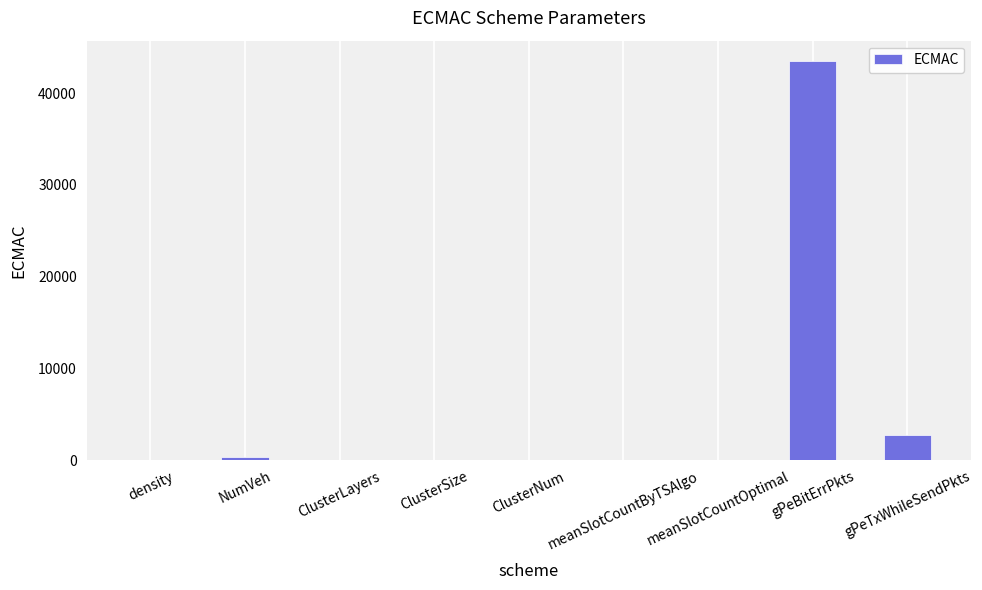

What is the greatest value displayed?

43536.0